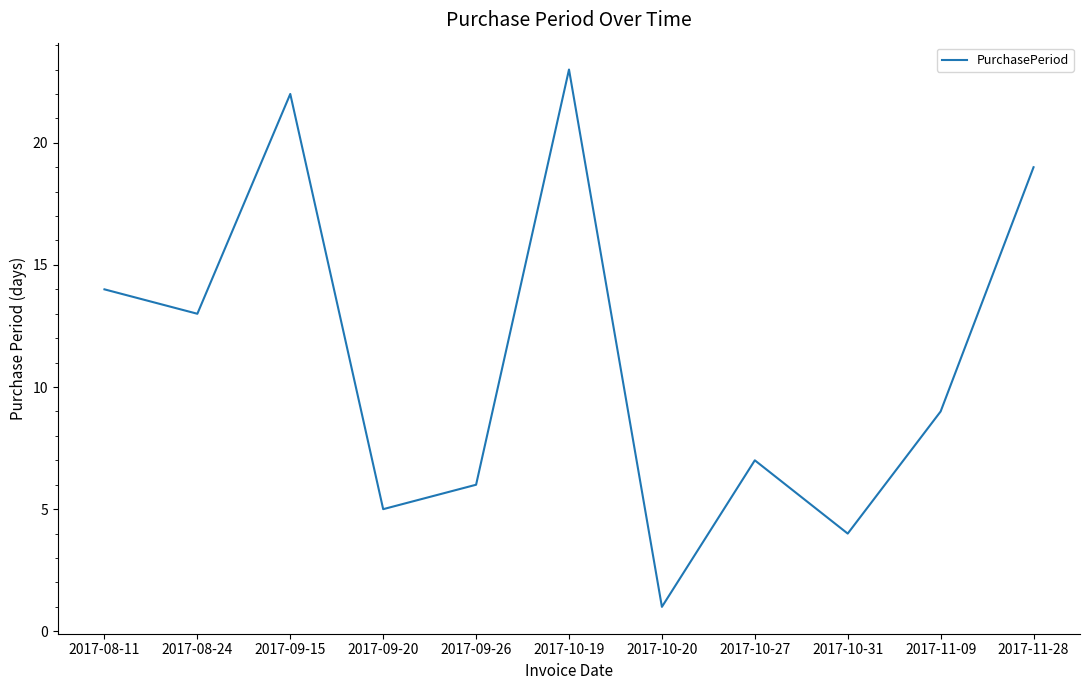

List the labels in order of value, largest first.

2017-10-19, 2017-09-15, 2017-11-28, 2017-08-11, 2017-08-24, 2017-11-09, 2017-10-27, 2017-09-26, 2017-09-20, 2017-10-31, 2017-10-20